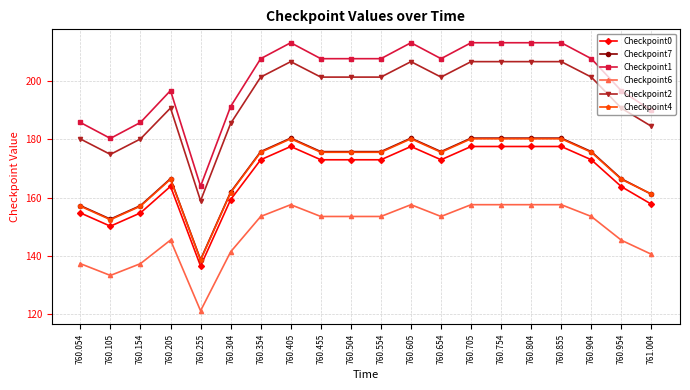

How many values in the Checkpoint0 series are below 172?

8